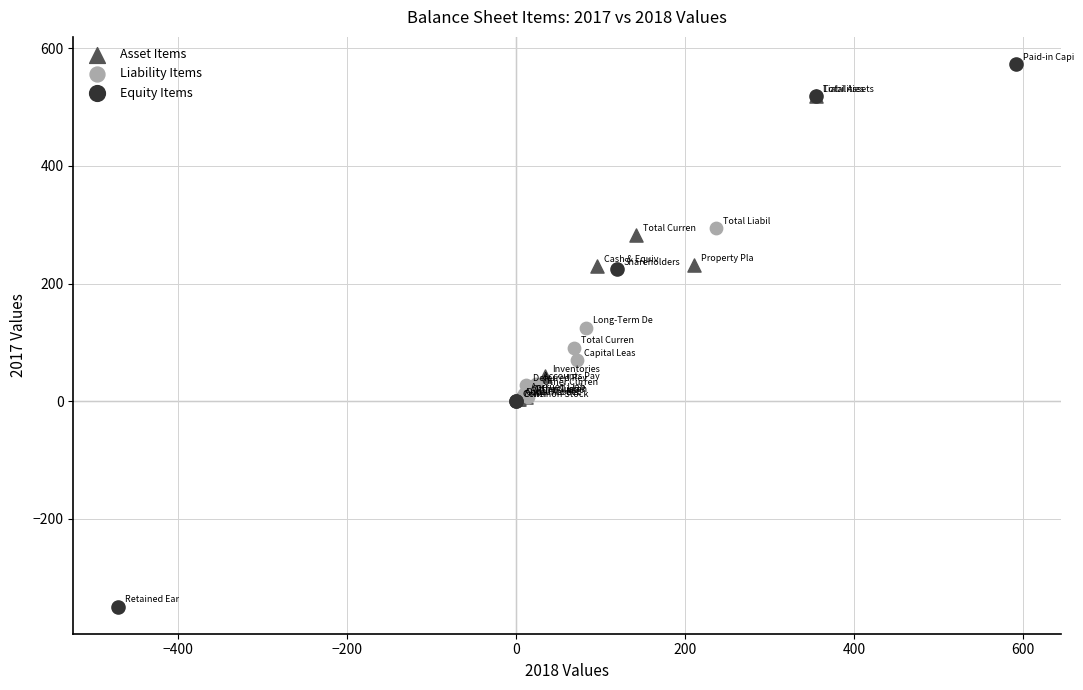

Which series contains the highest Y value?

Equity Items